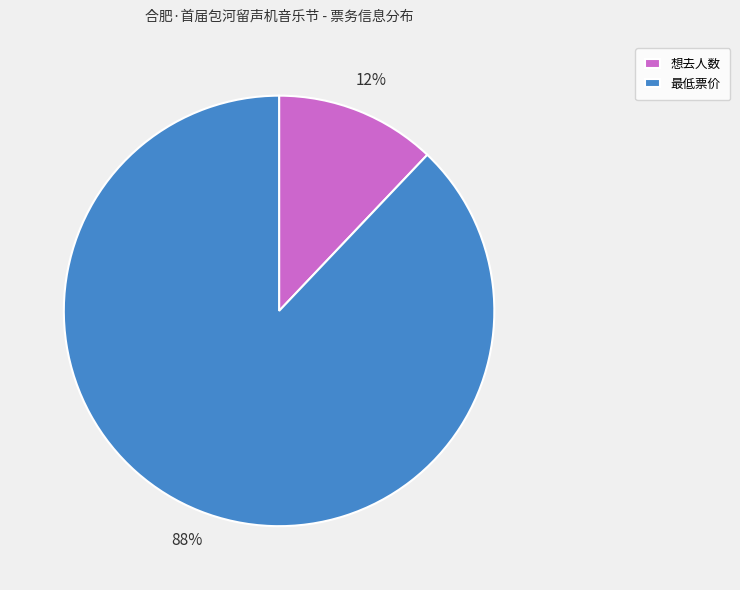

The 最低票价 slice represents 99% of the pie. True or false?

False